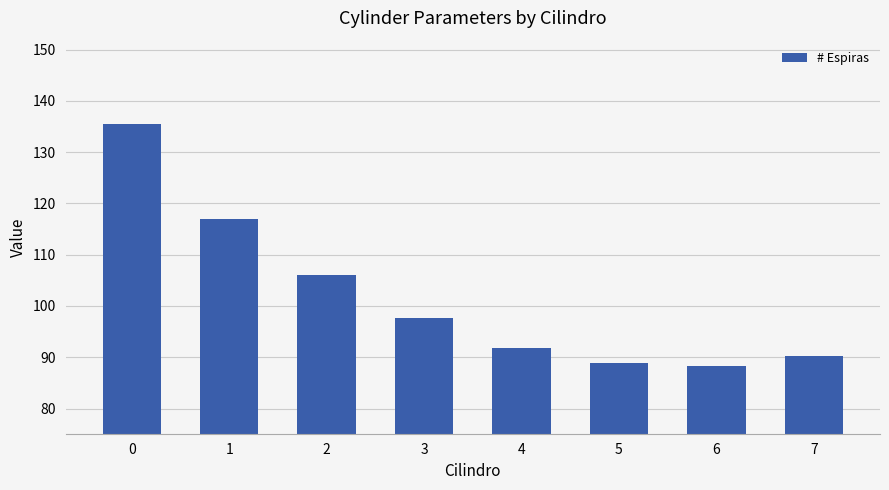

Reading left to right, transcribe all the data shown in this chart.

135.5	117.1	106.1	97.6	91.9	88.9	88.3	90.2